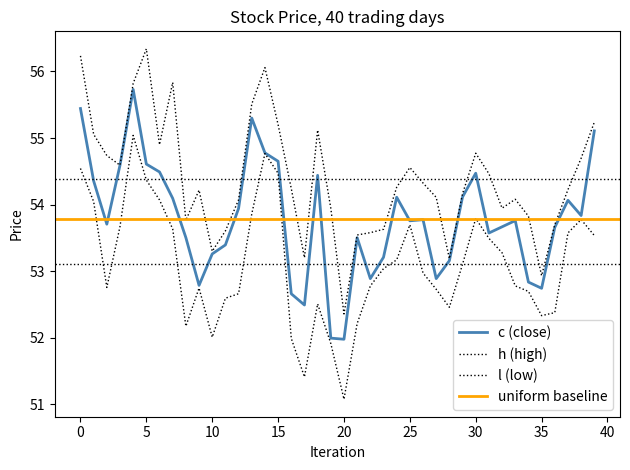

Rank the series by their average value, from lowest to highest.

l, c, h